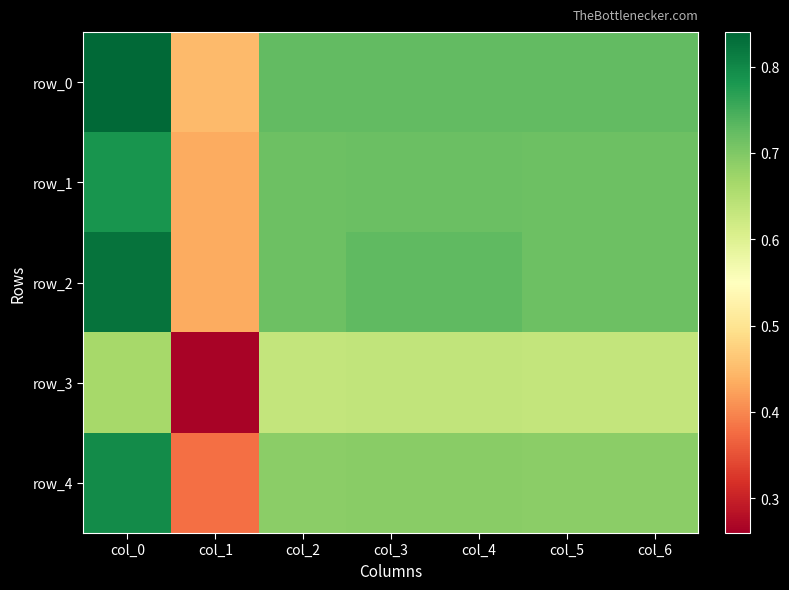

What is the sum of the row_3 values at col_2 and col_5?

1.3